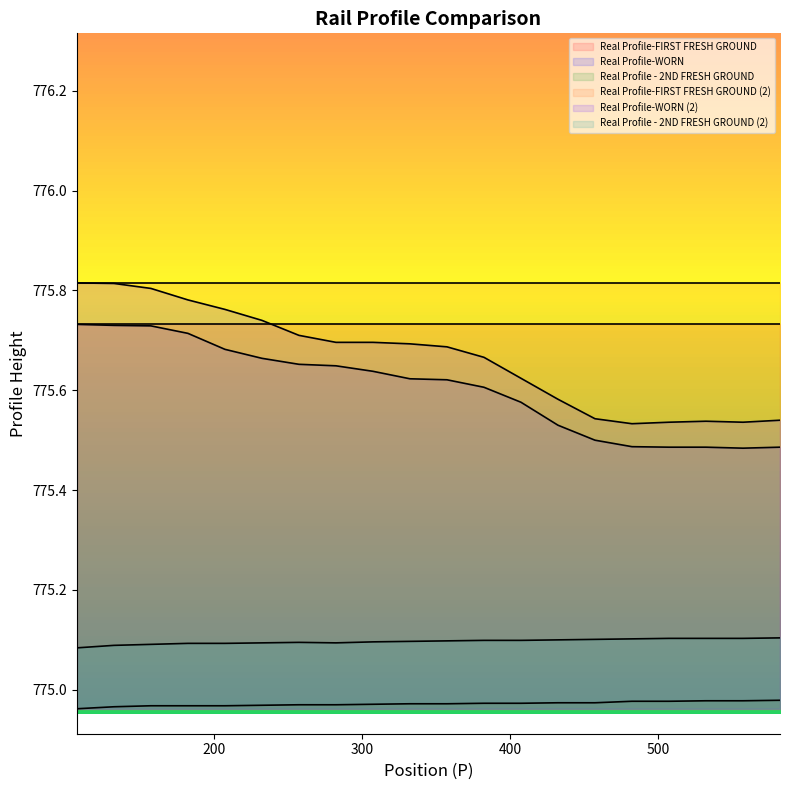

Count the Real Profile-WORN (2) values in the range 775 to 776.

20